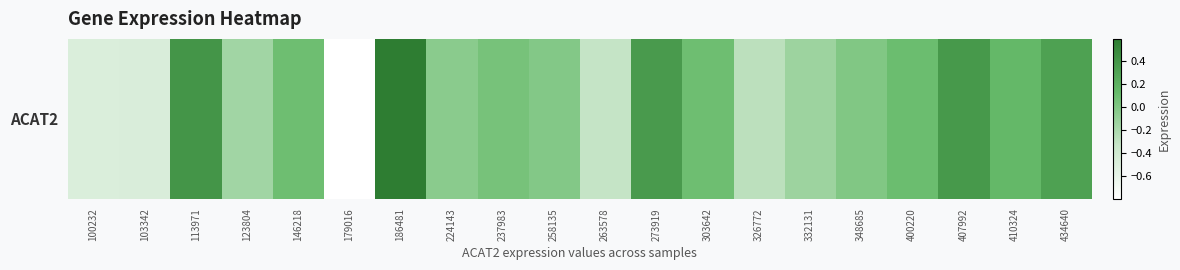

Reading left to right, transcribe all the data shown in this chart.

100232=-0.5	103342=-0.5	113971=0.4	123804=-0.2	146218=0.1	179016=-0.8	186481=0.6	224143=-0.0	237983=0.0	258135=-0.0	263578=-0.3	273919=0.4	303642=0.1	326772=-0.3	332131=-0.1	348685=-0.0	400220=0.1	407992=0.4	410324=0.1	434640=0.3